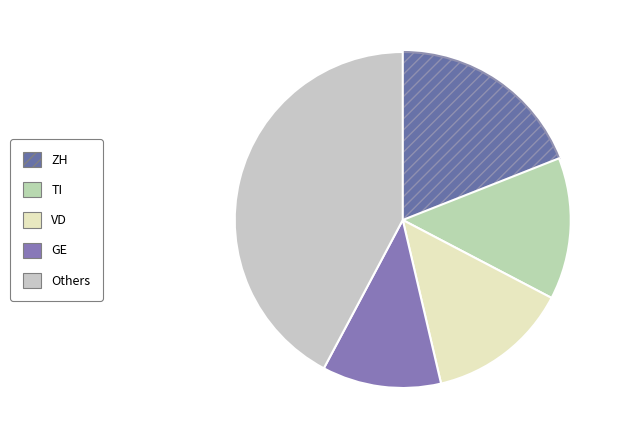

How many slices are in this pie chart?

5